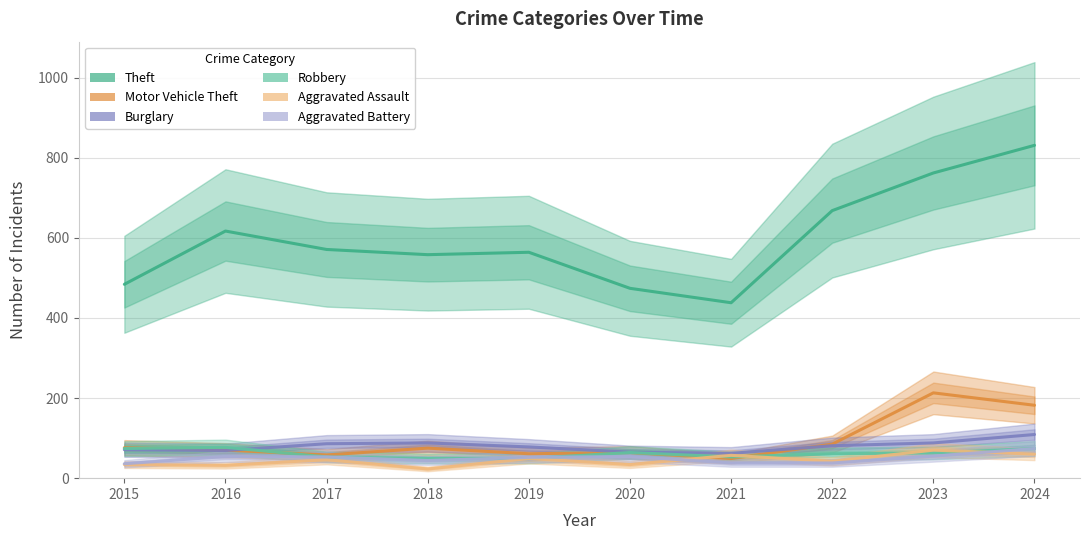

Reading left to right, what are all the values shown in this chart?

Theft: 2015=484	2016=617	2017=571	2018=558	2019=564	2020=474	2021=438	2022=668	2023=762	2024=831
Motor Vehicle Theft: 2015=76	2016=70	2017=58	2018=75	2019=61	2020=64	2021=49	2022=85	2023=213	2024=182
Burglary: 2015=71	2016=69	2017=86	2018=88	2019=78	2020=65	2021=62	2022=81	2023=88	2024=109
Robbery: 2015=74	2016=77	2017=53	2018=49	2019=49	2020=64	2021=53	2022=61	2023=63	2024=74
Aggravated Assault: 2015=34	2016=32	2017=46	2018=23	2019=49	2020=34	2021=57	2022=42	2023=70	2024=60
Aggravated Battery: 2015=36	2016=54	2017=53	2018=44	2019=52	2020=54	2021=38	2022=38	2023=55	2024=74